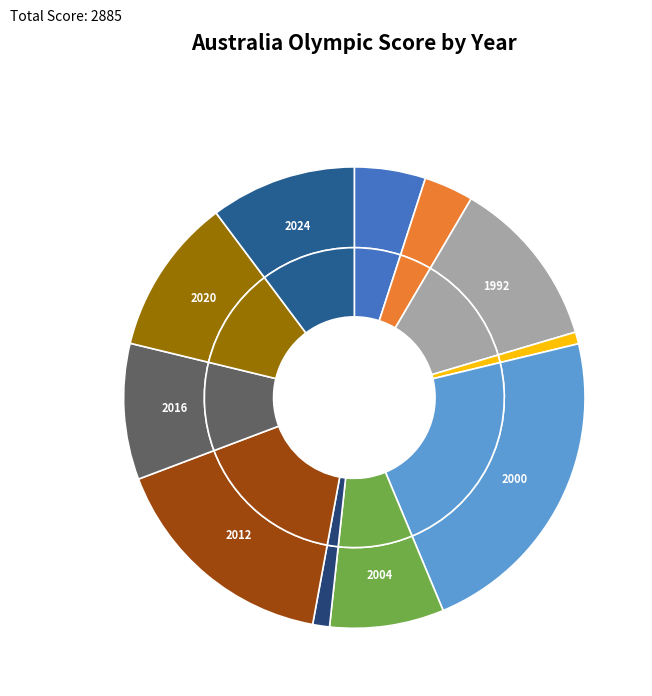

How much of the chart is everything except 2004?

92.0%